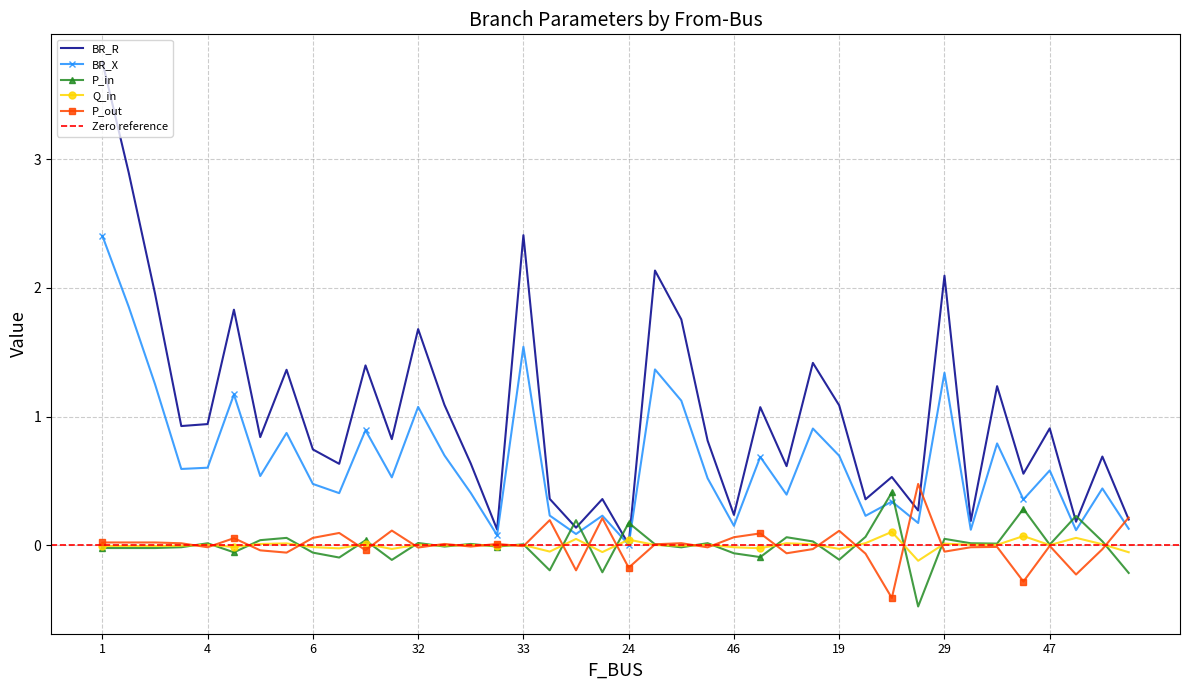

Rank the series at 29 from highest to lowest value.

BR_R, BR_X, P_in, Q_in, P_out